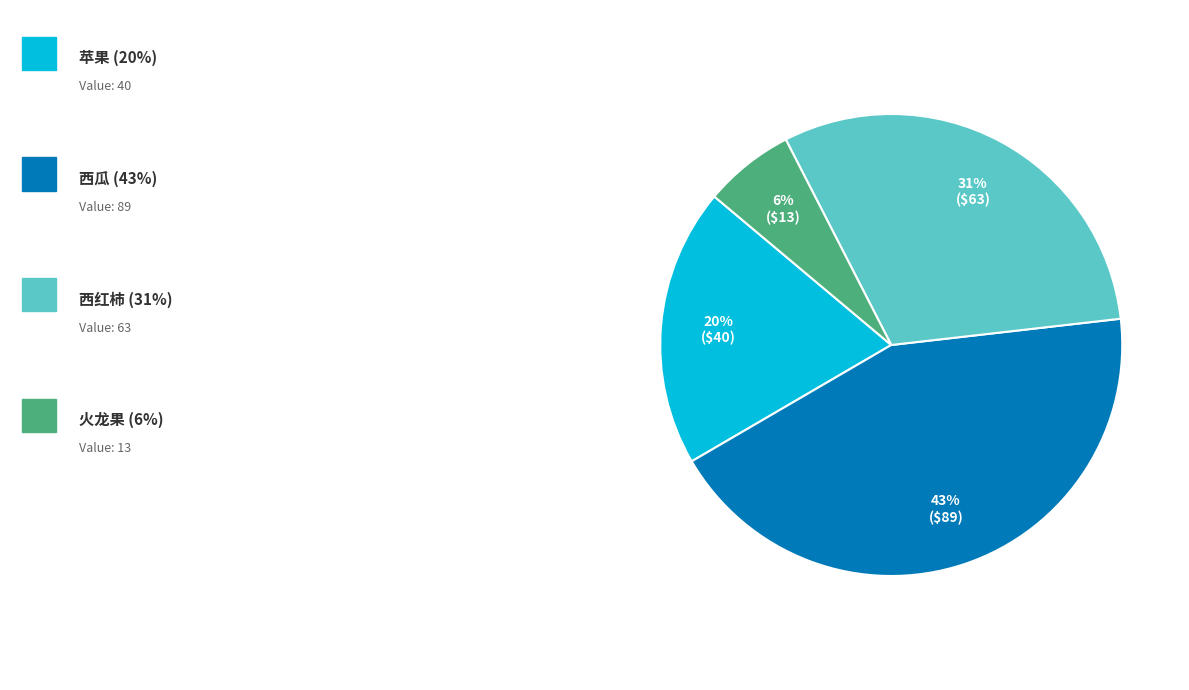

Is there a majority slice in this chart?

No